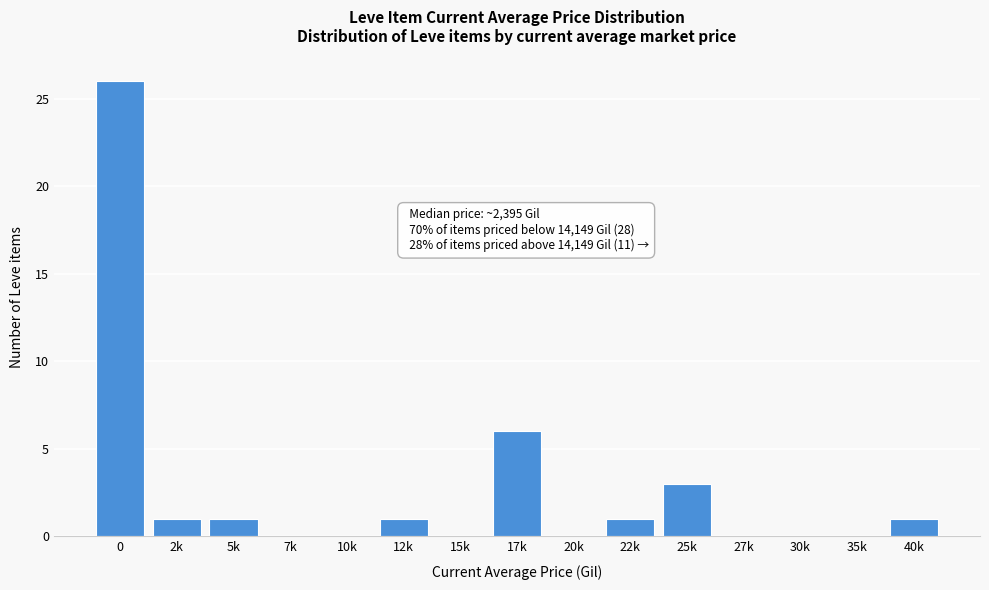

Reading right to left, list all the values displayed in this chart.

40k=1	35k=0	30k=0	27k=0	25k=3	22k=1	20k=0	17k=6	15k=0	12k=1	10k=0	7k=0	5k=1	2k=1	0=26